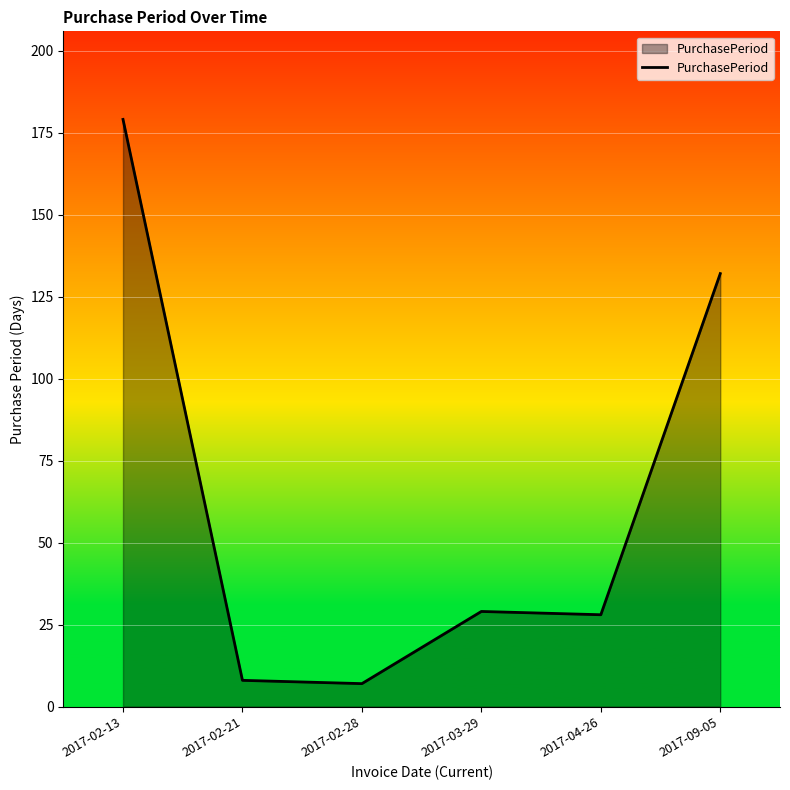

The value at 2017-03-29 is 29. True or false?

True